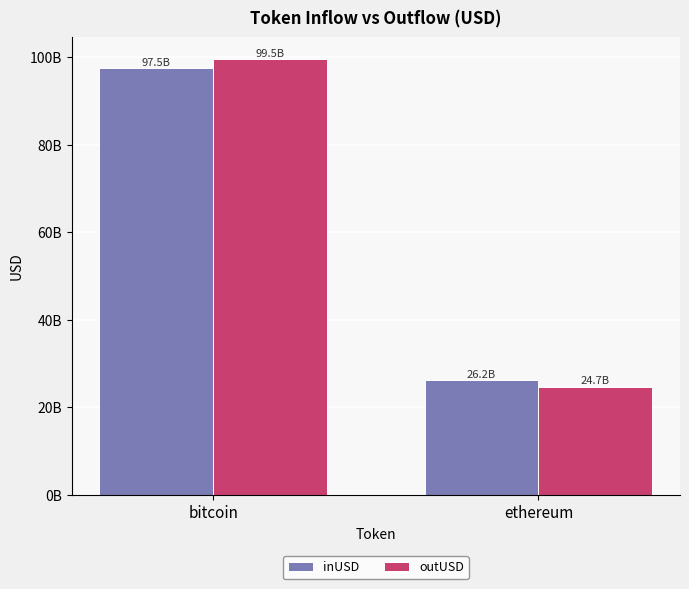

Does the chart contain any negative values?

No